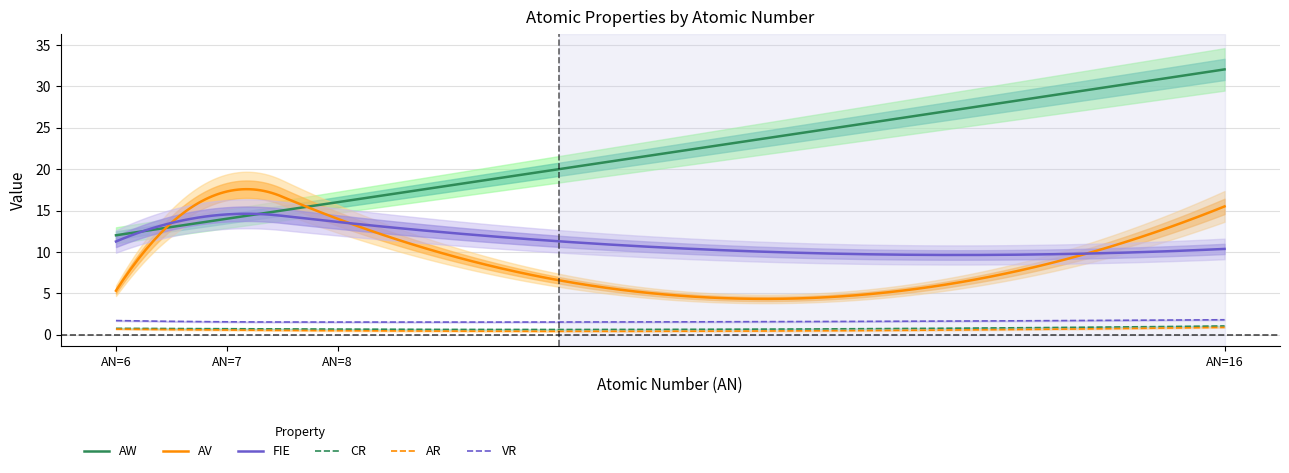

What is the total value across all series at 16?

61.6